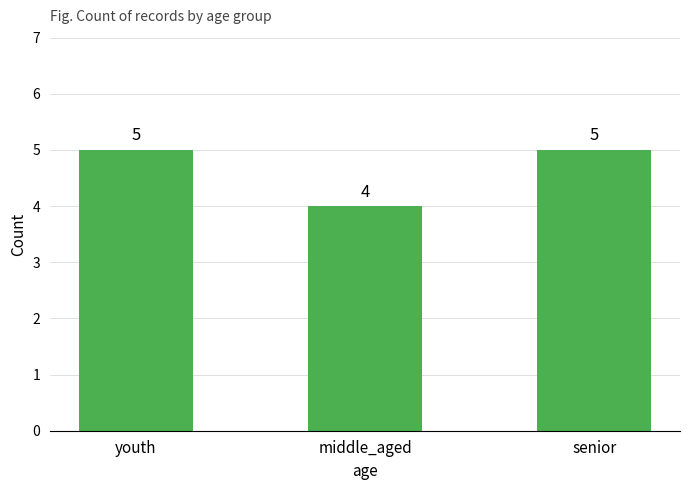

What position from the right is middle_aged?

2